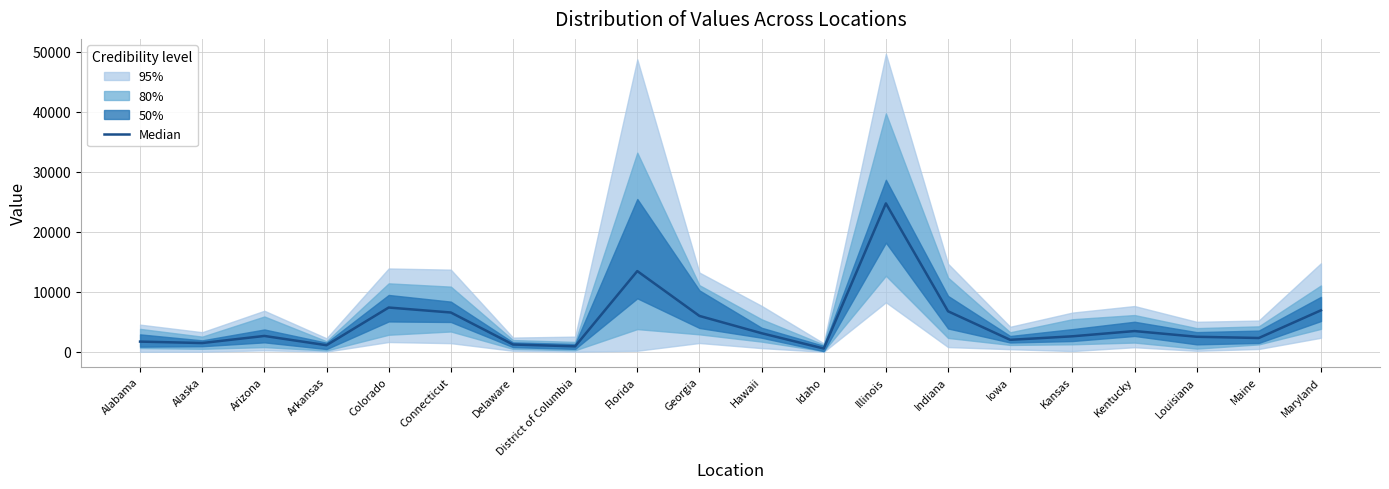

Reading left to right, list all the values displayed in this chart.

1703	1465	2646	1102	7378	6550	1218	913	13449	5979	3100	550	24720	6755	1999	2586	3459	2509	2304	6914